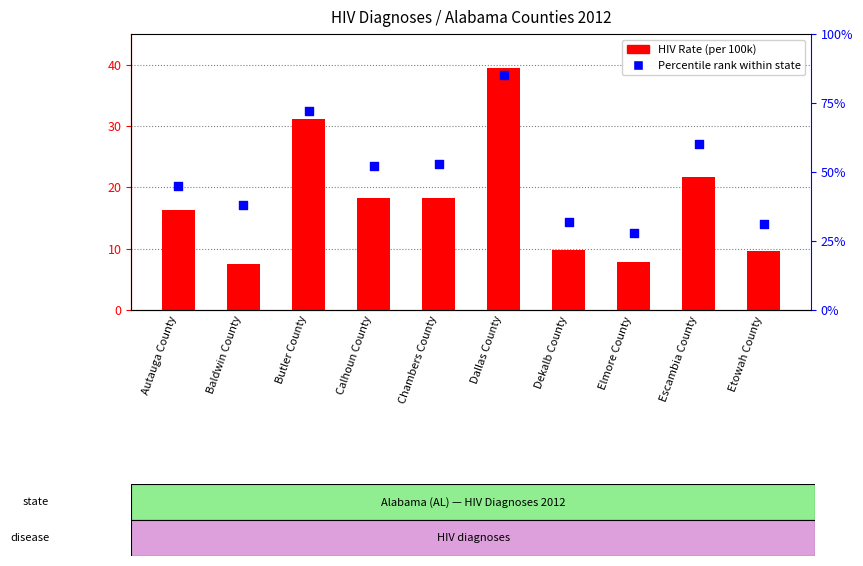

What are all the series names shown in the legend?

HIV Rate (per 100k), Percentile rank within state